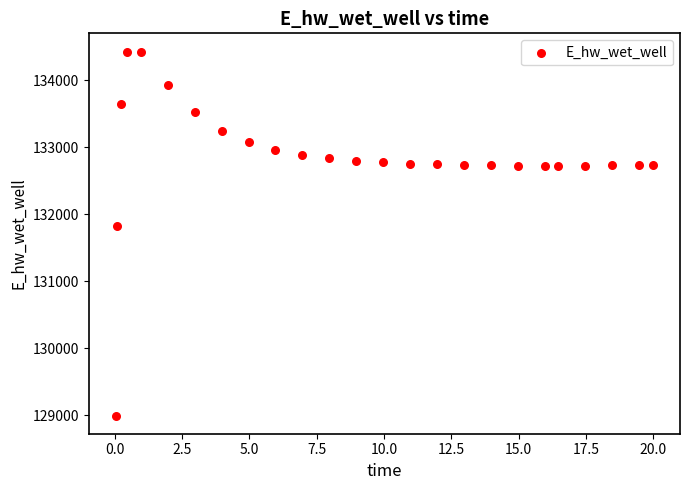

What Y value in the scatter plot is closest to 131712?

131830.3